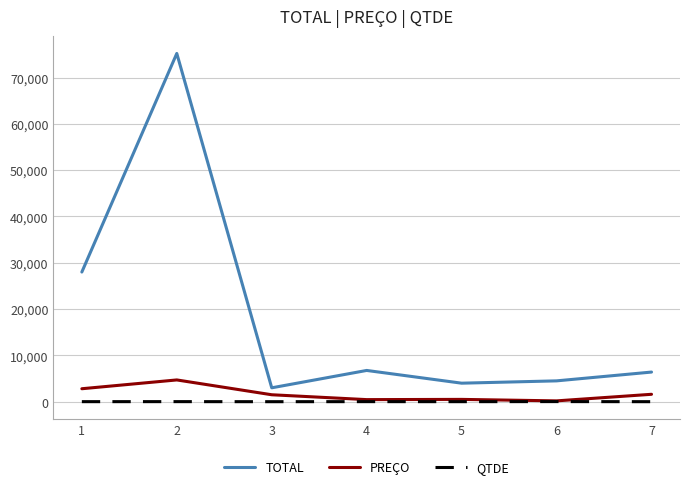

True or false: QTDE and TOTAL cross at least once.

False